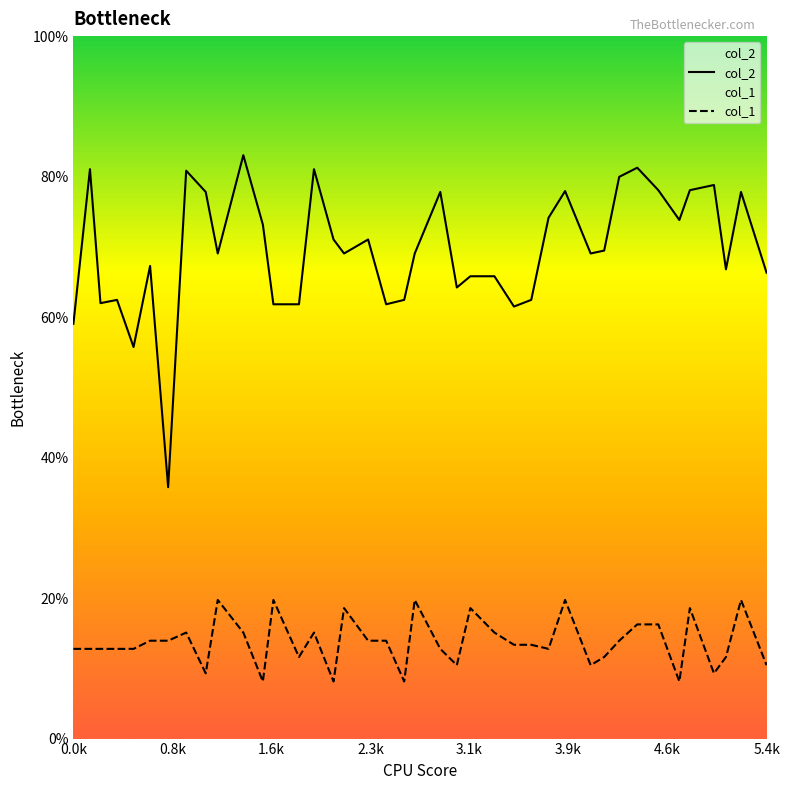

What are all the series names shown in the legend?

col_2, col_1